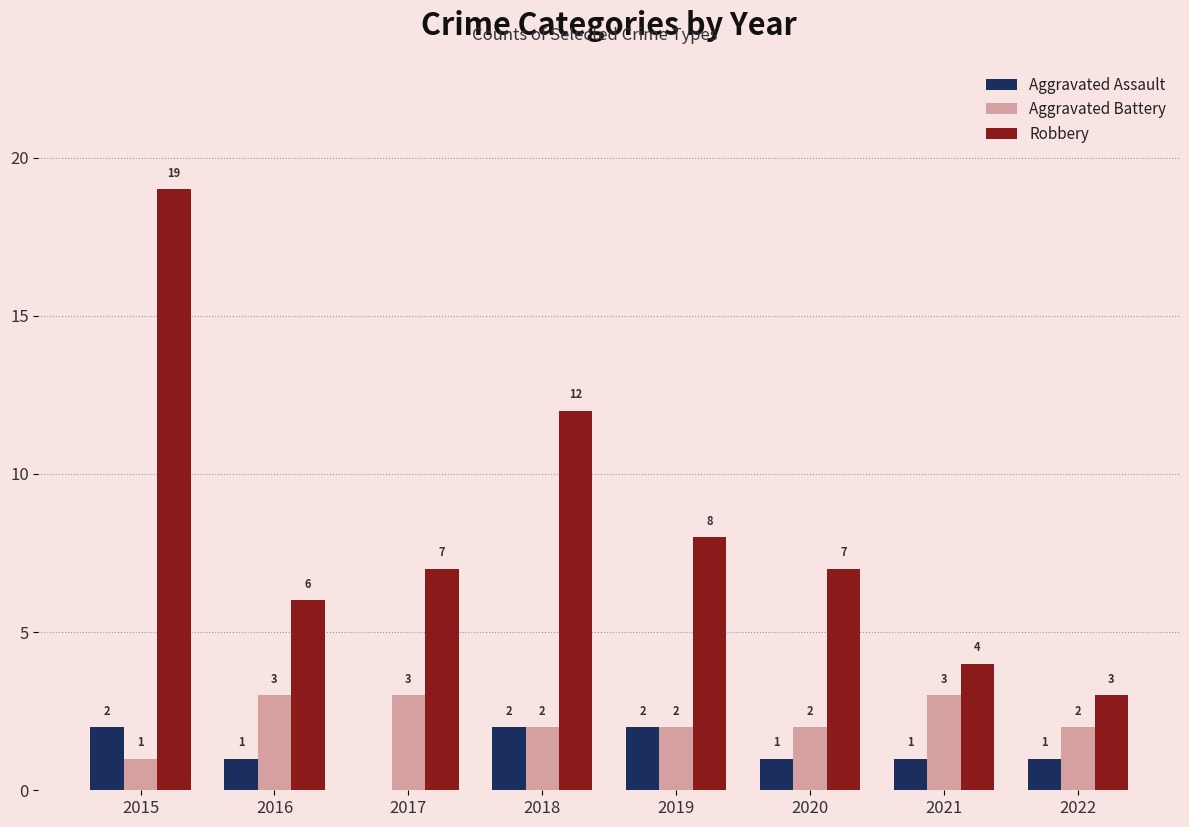

What is the sum of all Aggravated Assault values?

10